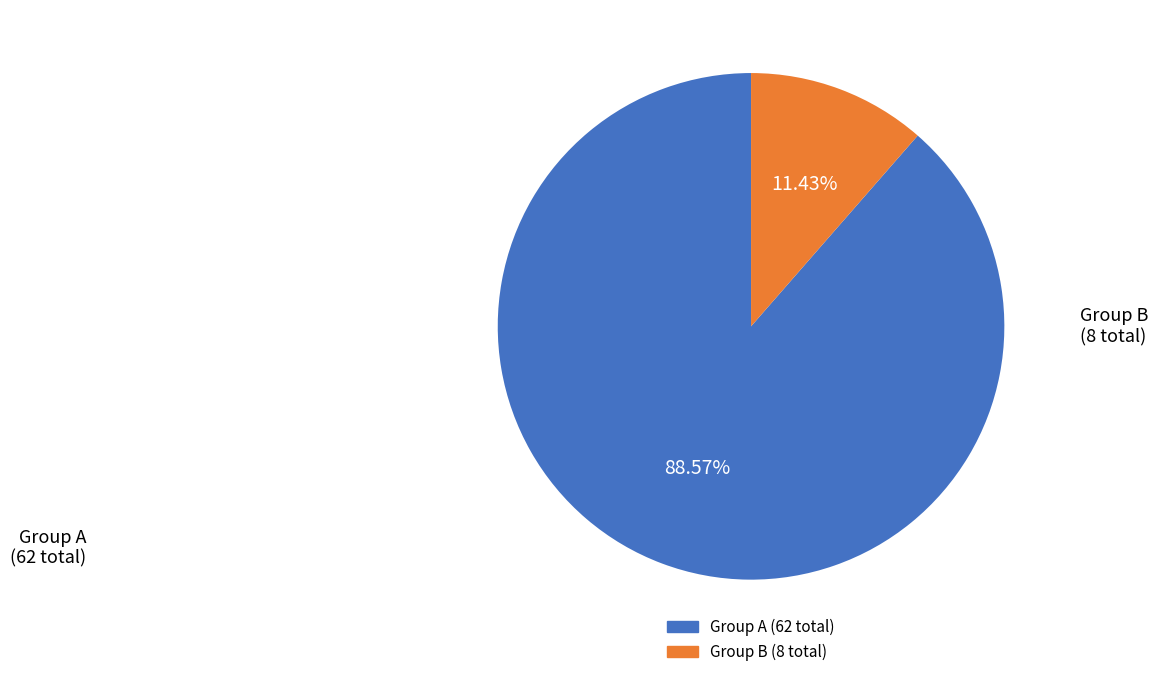

Does any single category account for the majority?

Yes